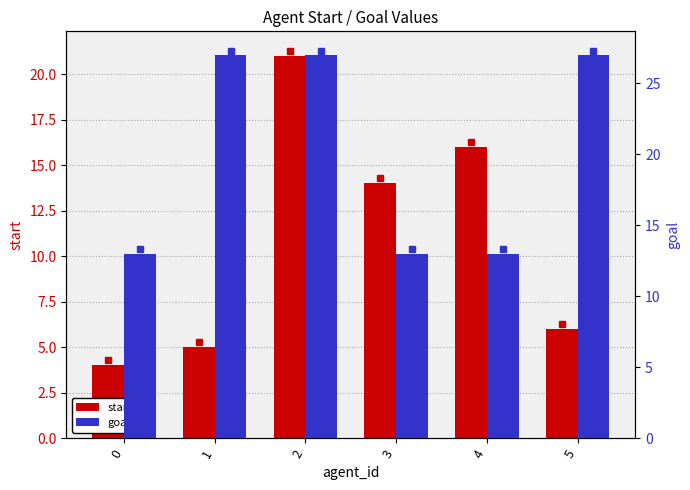

List the series in order of their peak value, lowest first.

start, goal